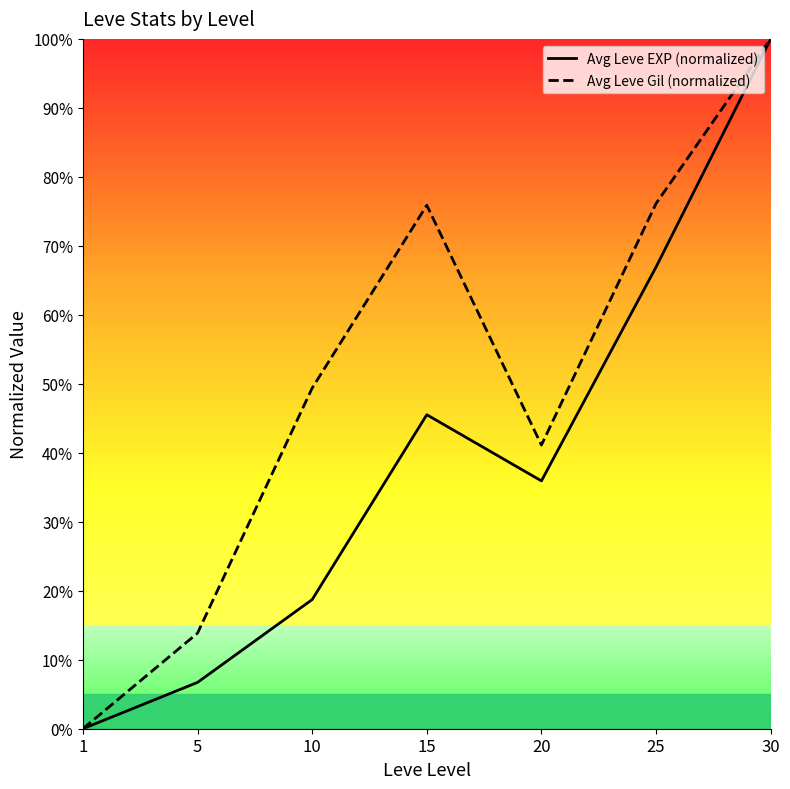

What is the difference between the maximum and second lowest values in the Avg Leve Gil (normalized) series?

86.1